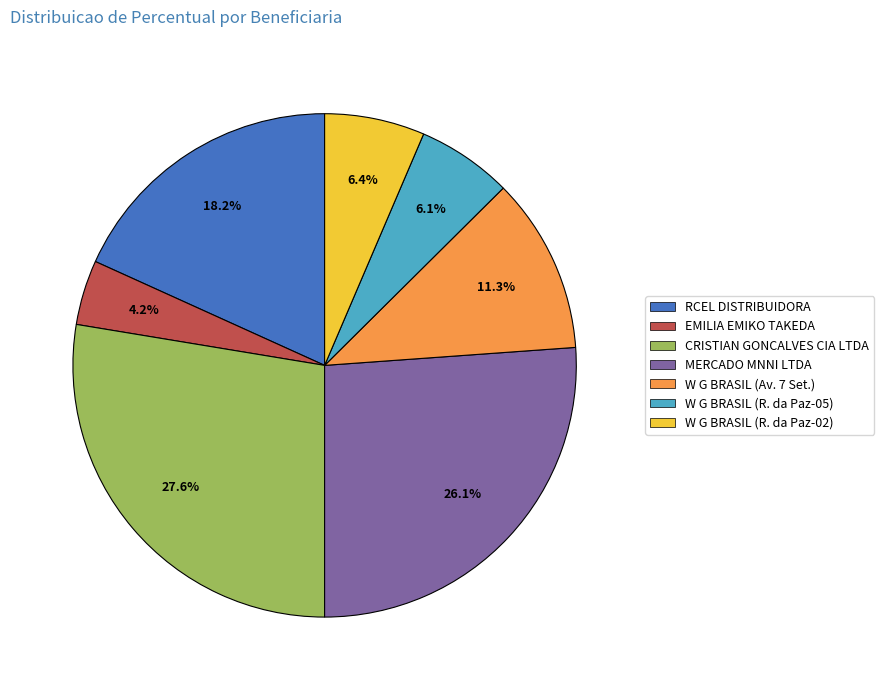

Does MERCADO MNNI LTDA represent more than half of the total?

No